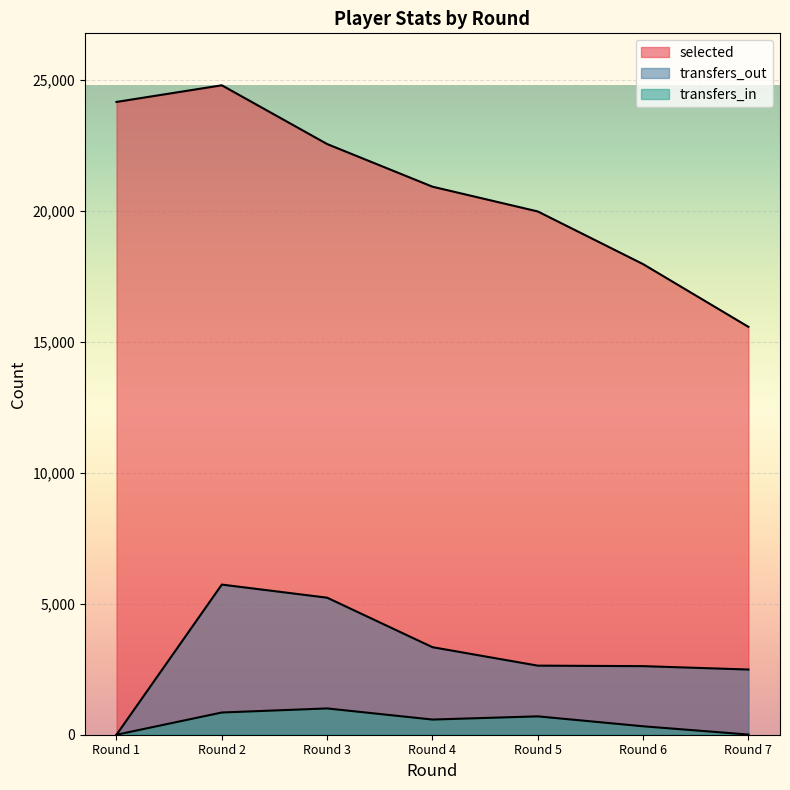

At which label is transfers_in closest to 501?

Round 4